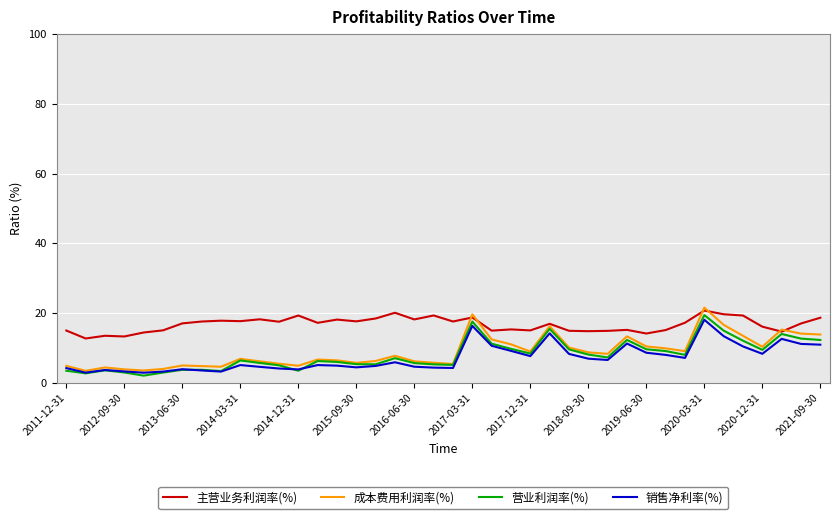

Which series has the largest total across all categories?

主营业务利润率(%)